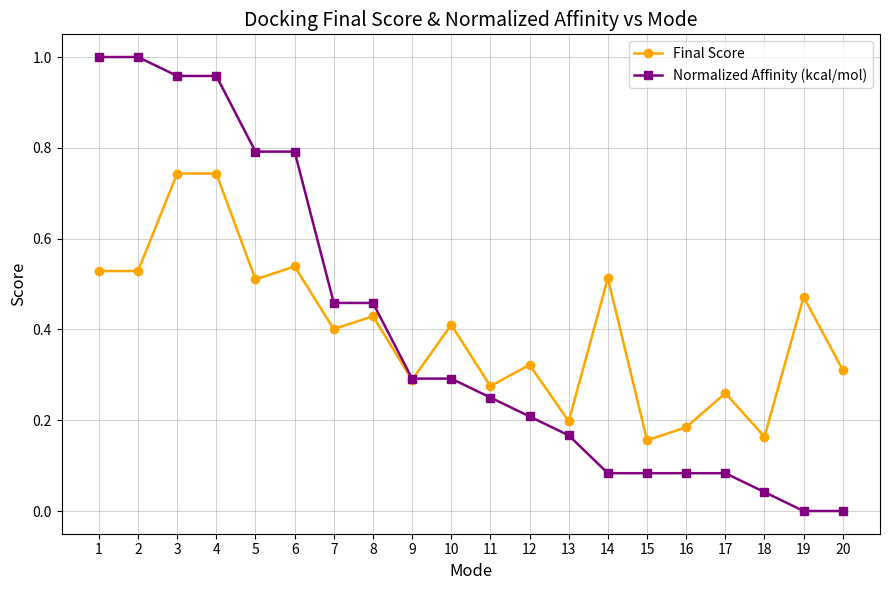

Which series has the largest range (max minus min)?

Normalized Affinity (kcal/mol)